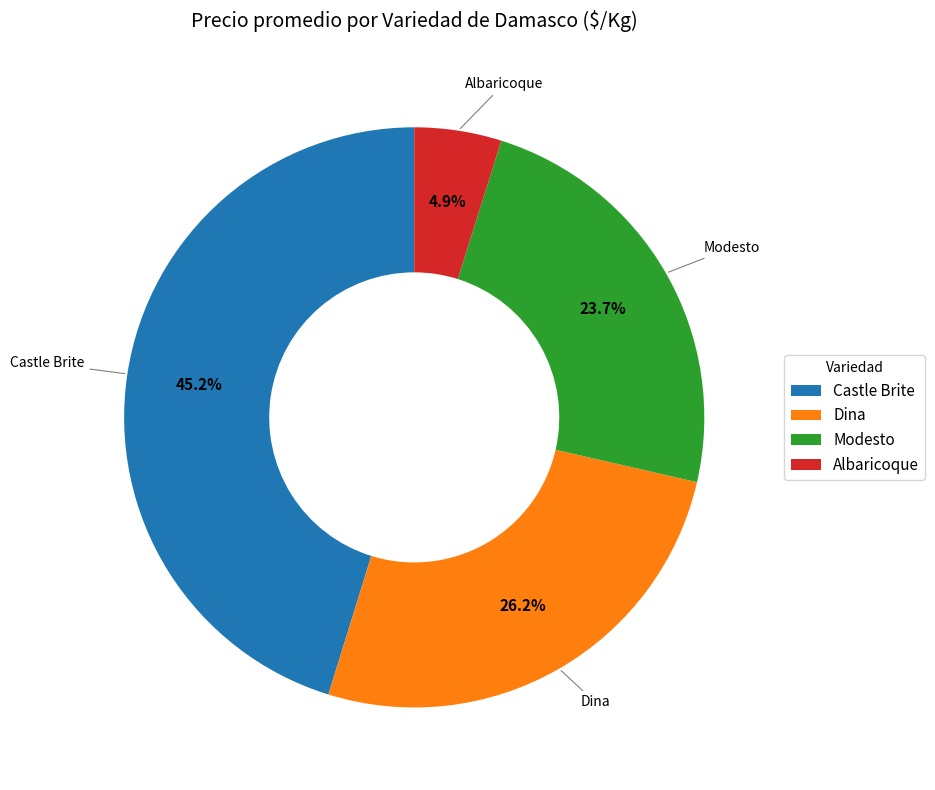

What portion of the pie excludes Castle Brite?

54.8%